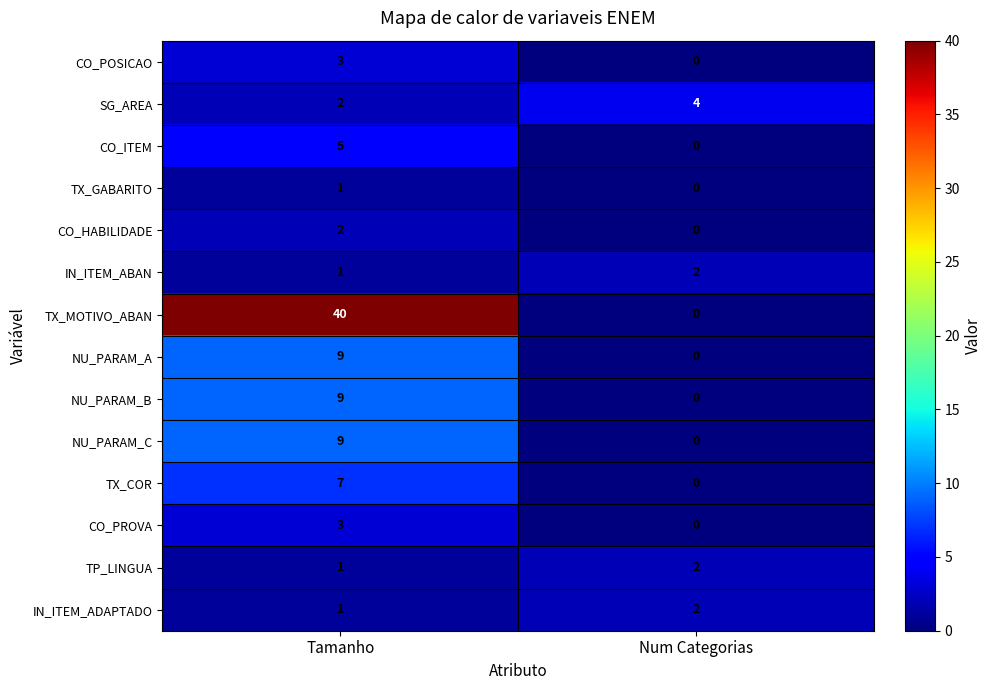

Rank the categories by IN_ITEM_ADAPTADO value from highest to lowest.

Num Categorias, Tamanho